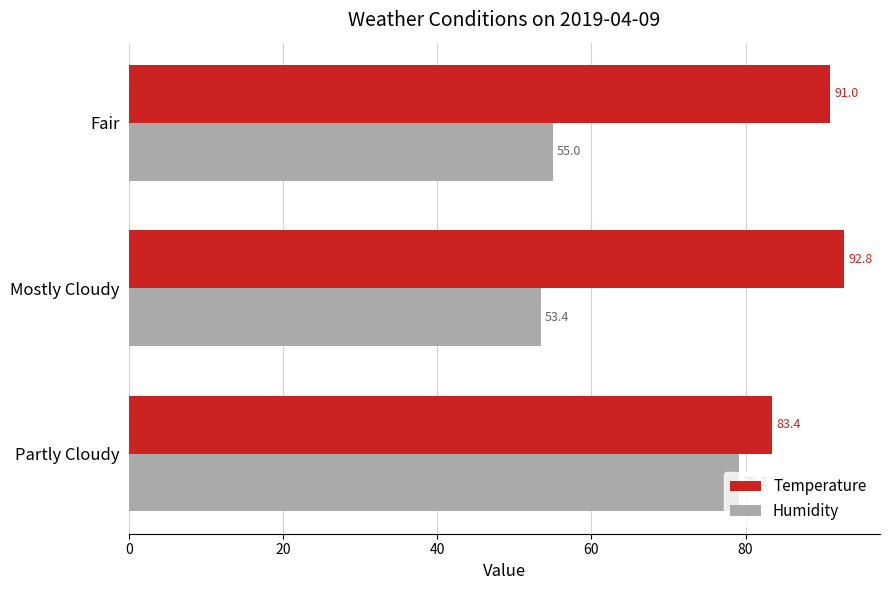

Where is Humidity nearest to the value 66?

Fair